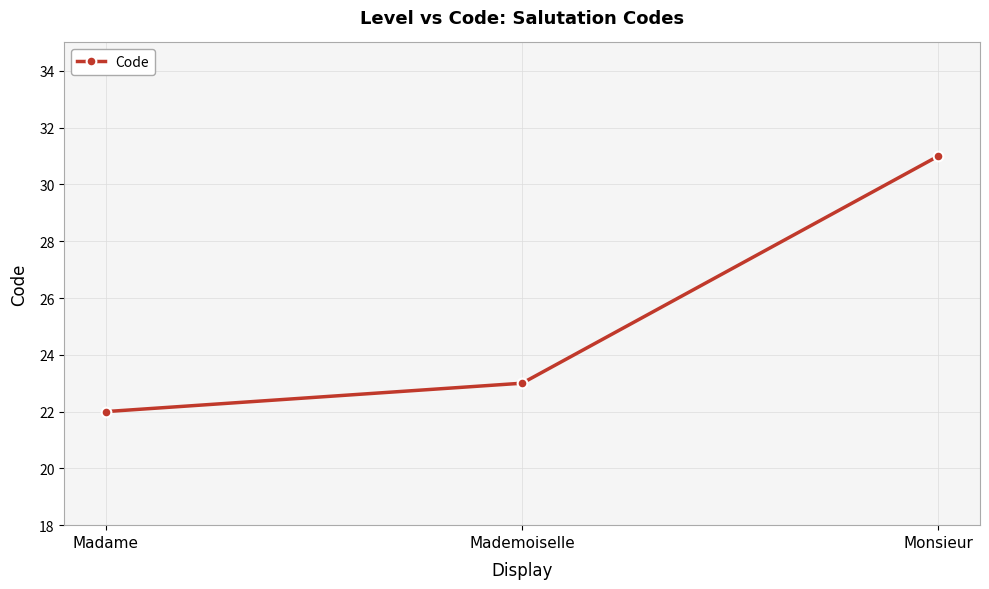

List the labels in order of value, largest first.

Monsieur, Mademoiselle, Madame